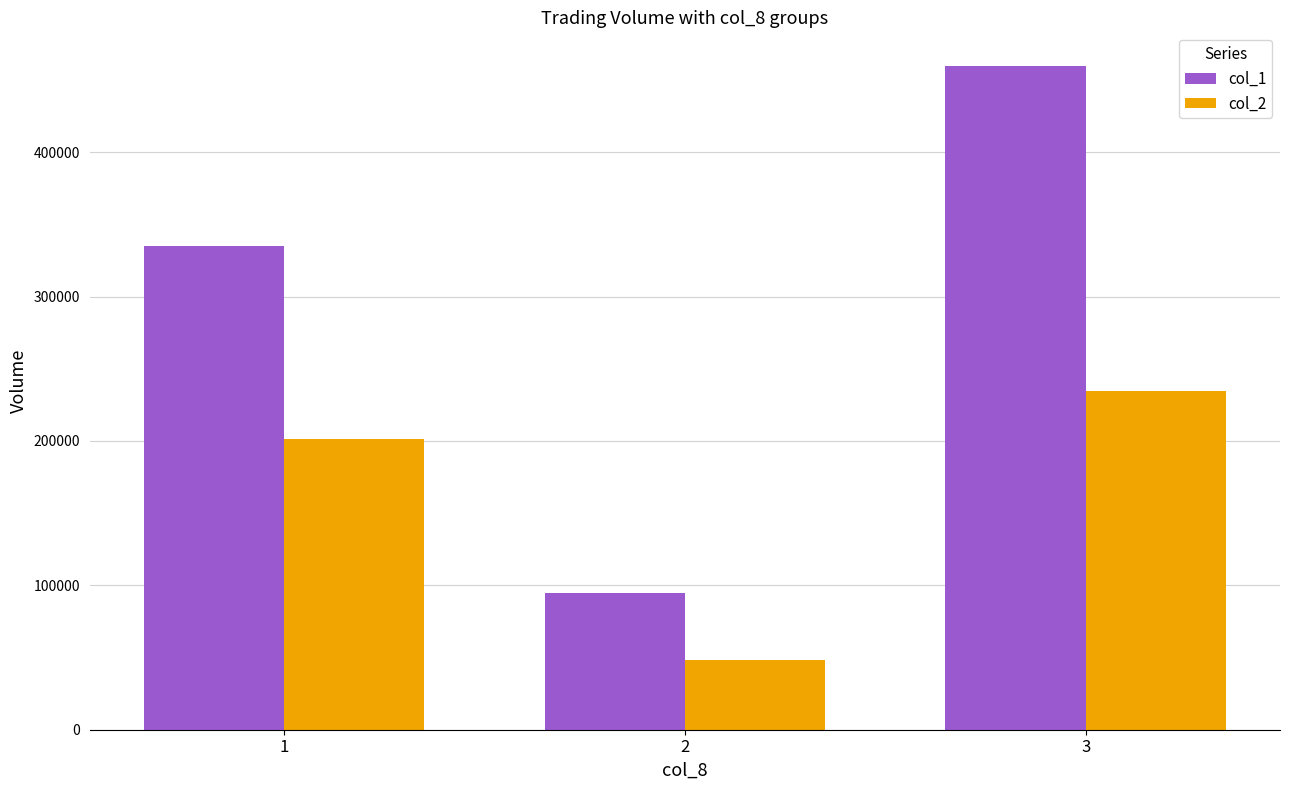

List the labels in order of col_1 value, largest first.

3, 1, 2